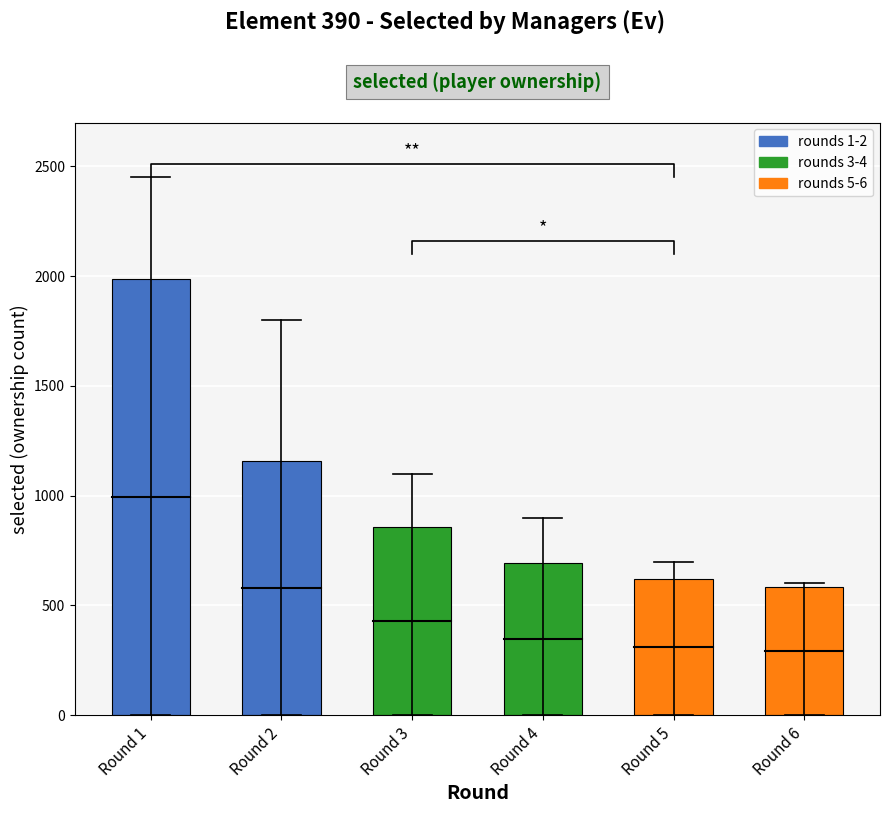

How many values are below 856?

3